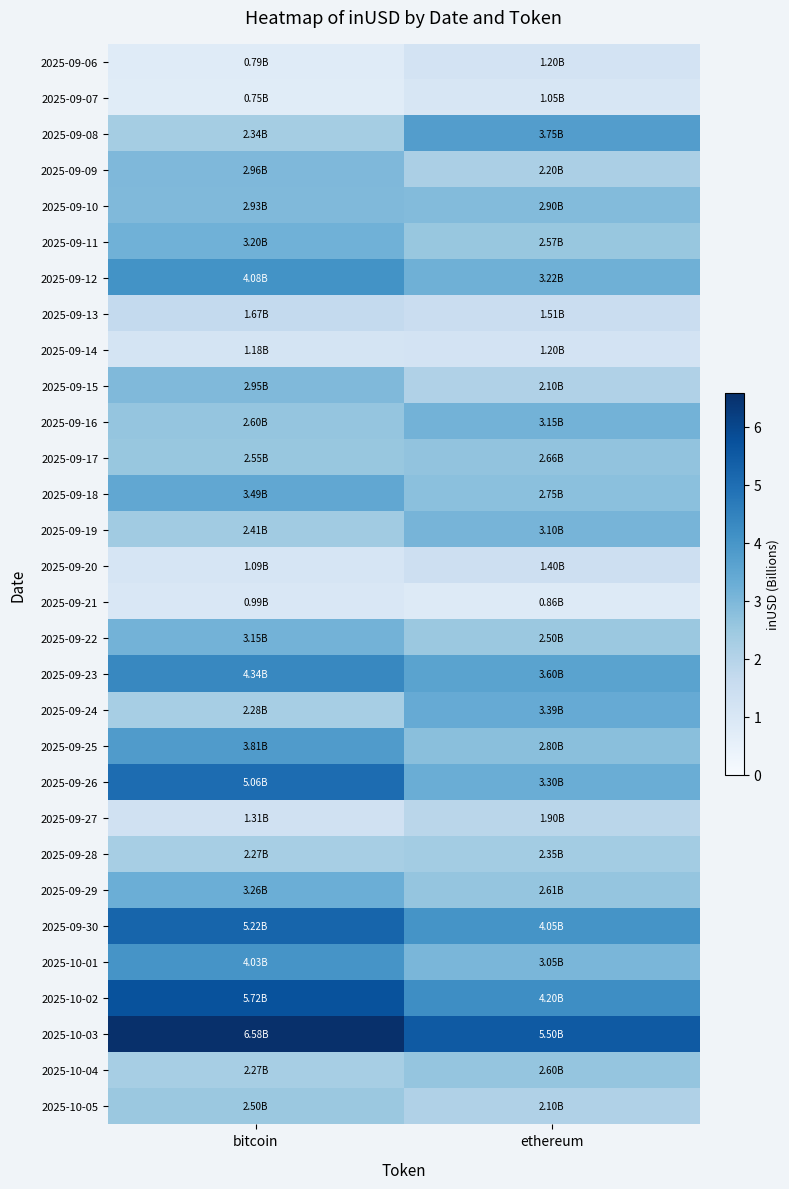

At how many categories does at least one series exceed 1?

2